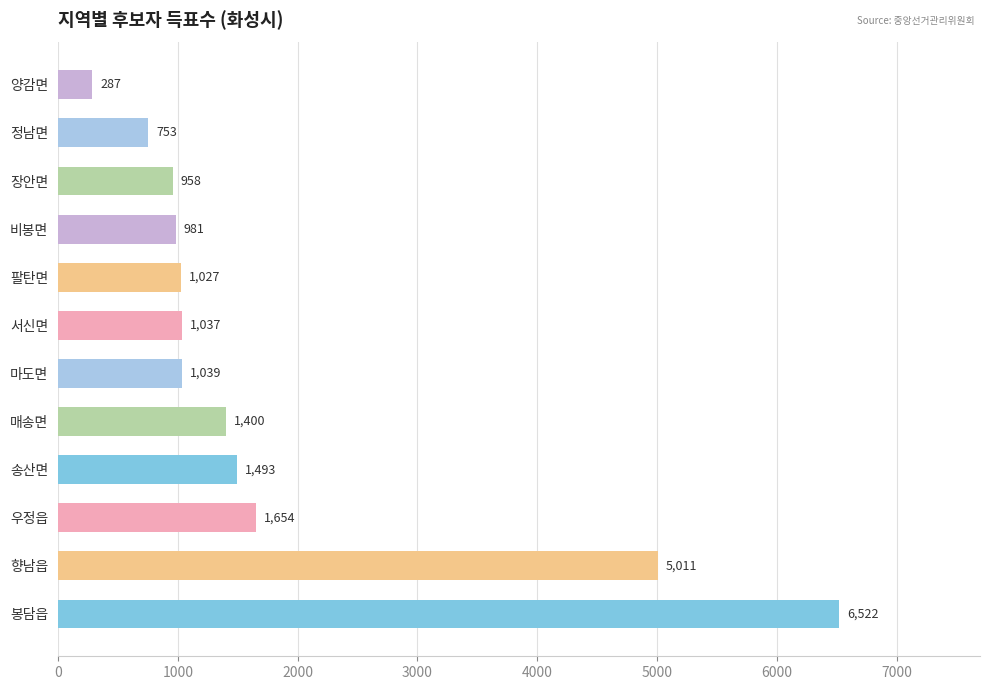

Is it true that the value at 정남면 is 753?

True